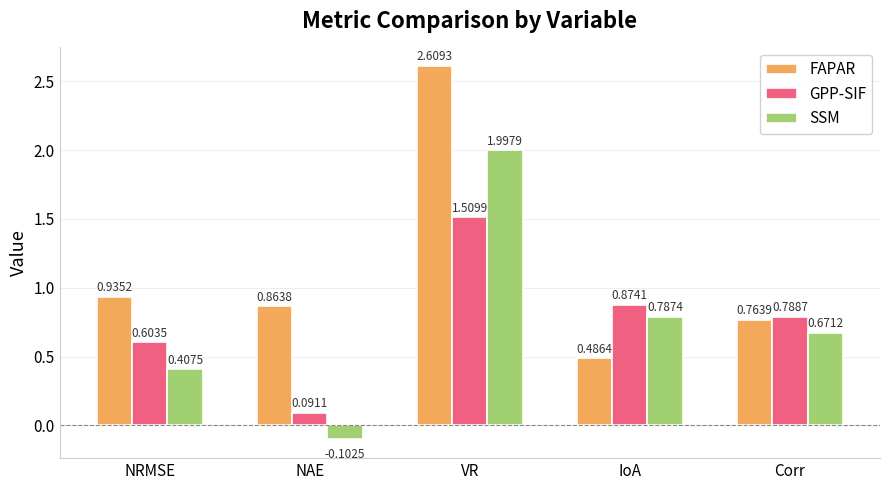

At which category does the chart reach its minimum across all series?

NAE